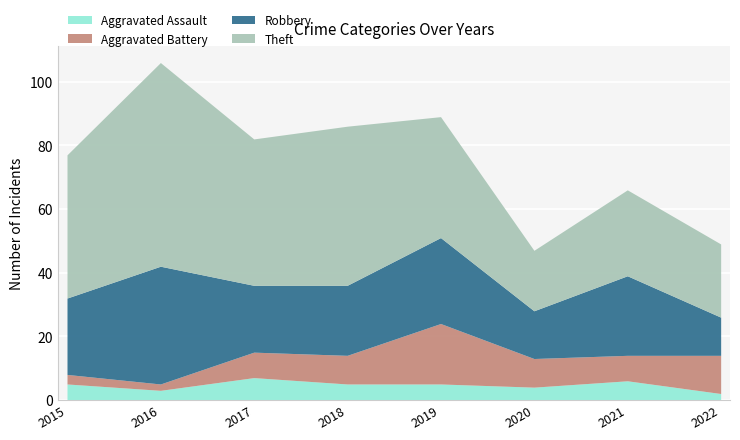

Is it true that Theft equals 10 at 2020?

False